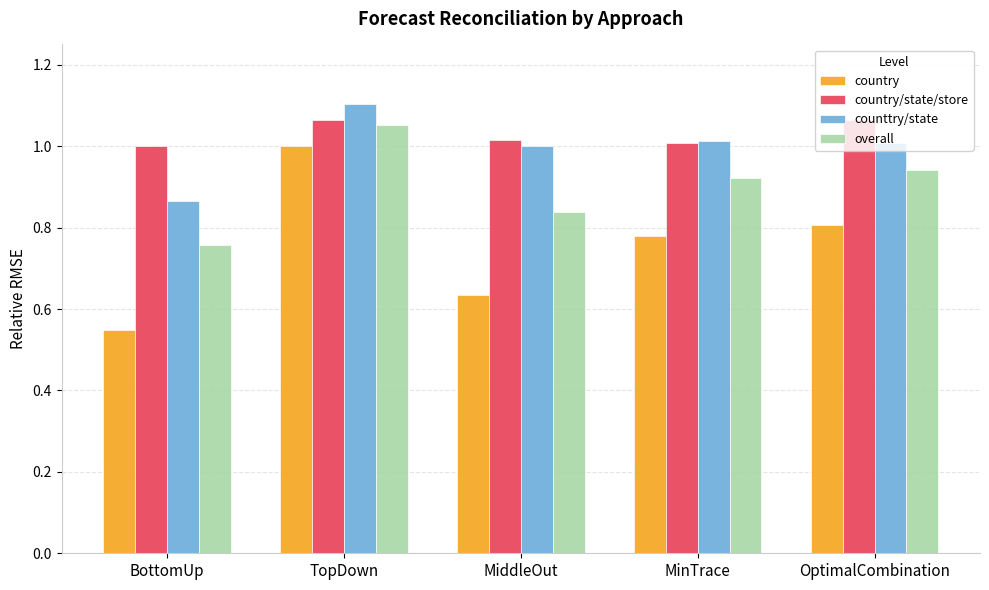

True or false: country/state/store has a value of 0.6 at BottomUp.

False